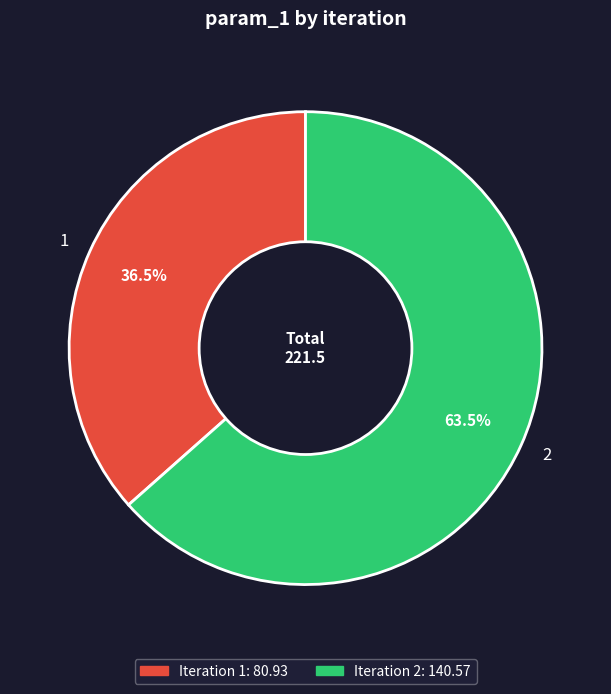

Rank the categories by value from lowest to highest.

1, 2